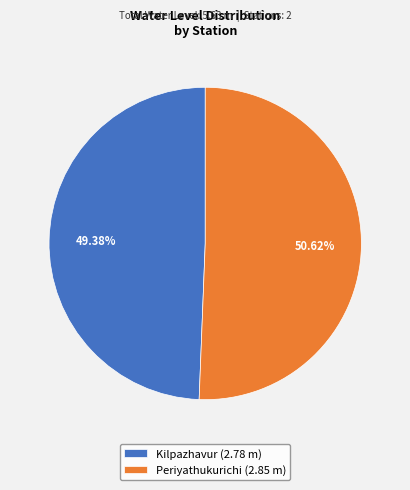

To the nearest percent, what percentage of the pie is Periyathukurichi?

51%